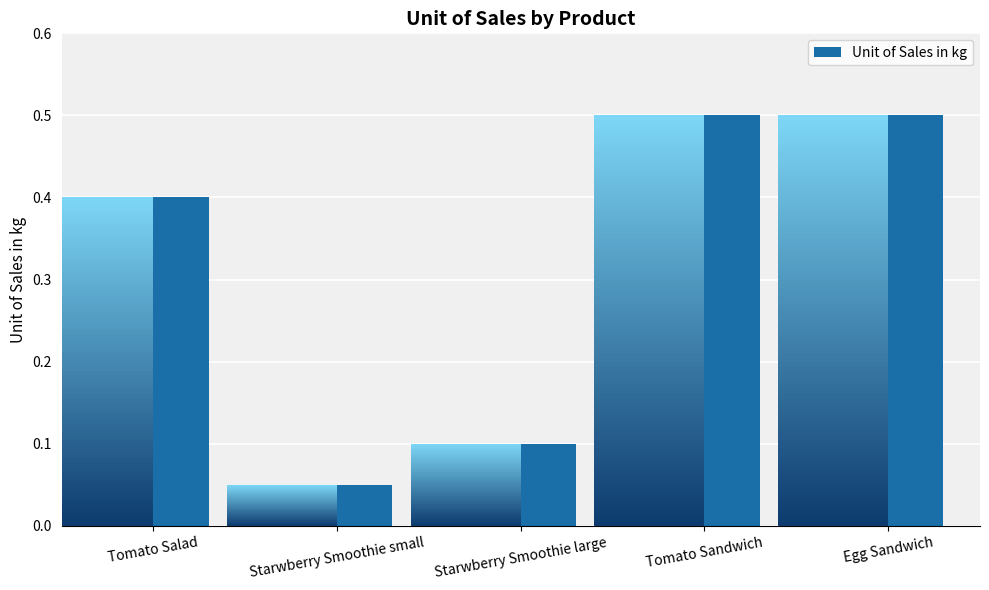

Is it true that the value at Tomato Sandwich is 0.2?

False